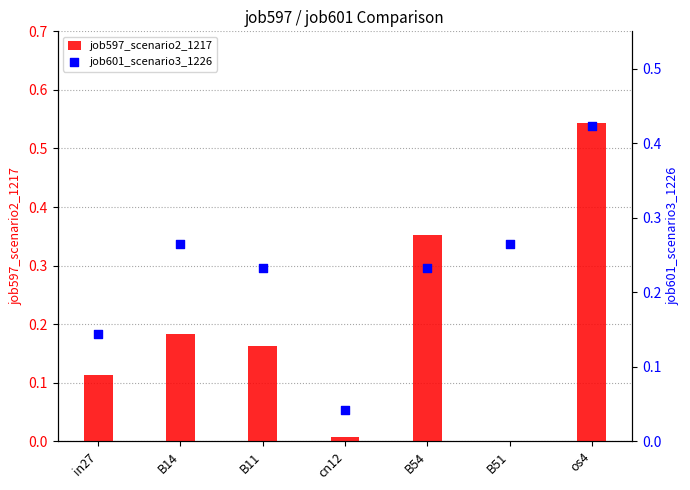

At which category is the sum across all series the highest?

os4